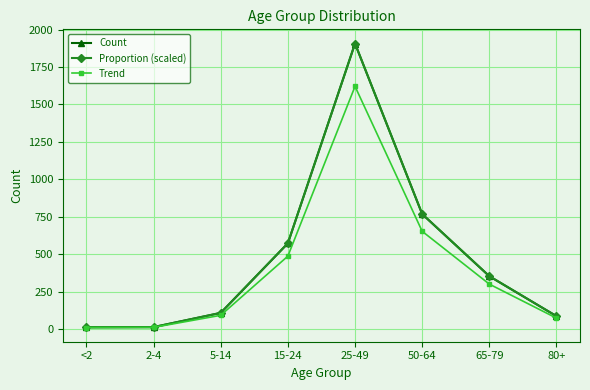

Which category has the highest value across all series?

25-49